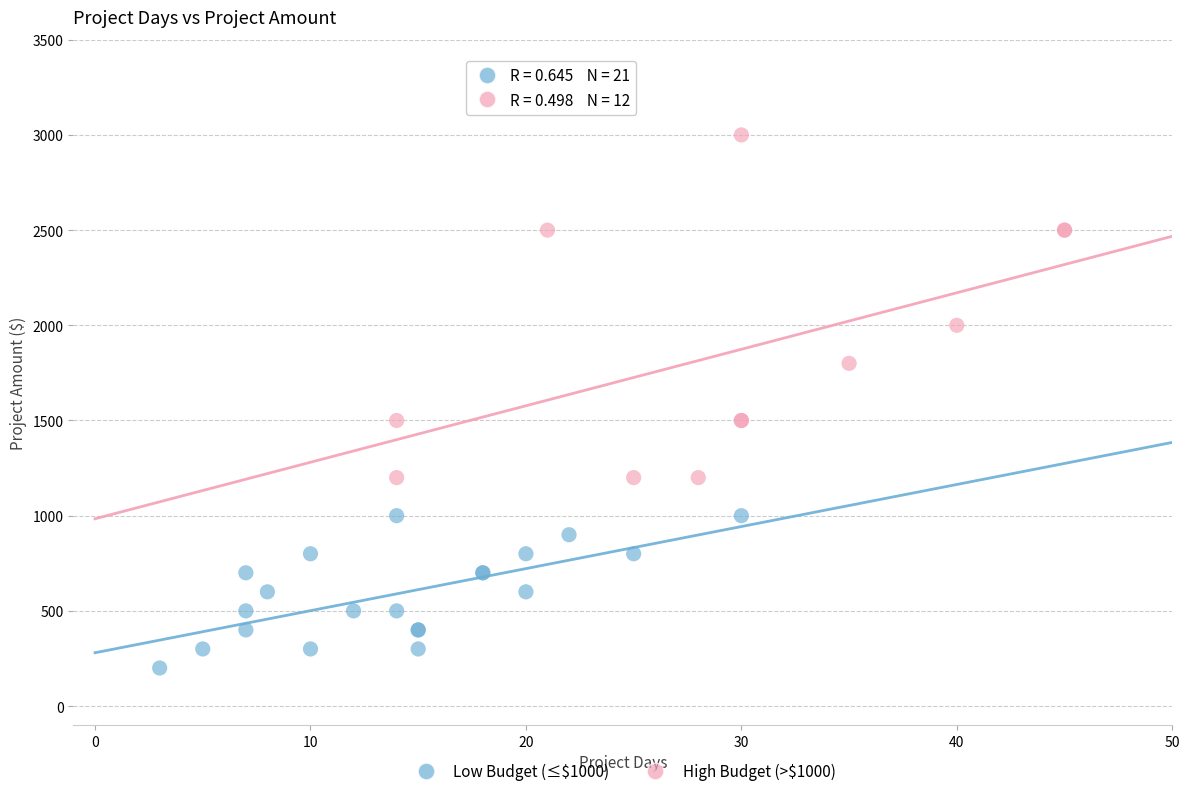

Which series contains the lowest Y value?

Low Budget (≤$1000)